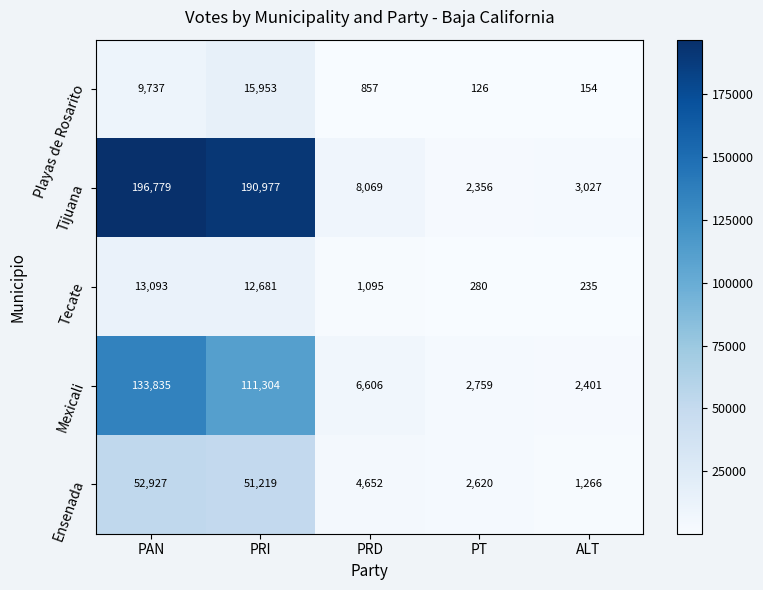

At PRD, list the series in order from smallest to largest.

Playas de Rosarito, Tecate, Ensenada, Mexicali, Tijuana